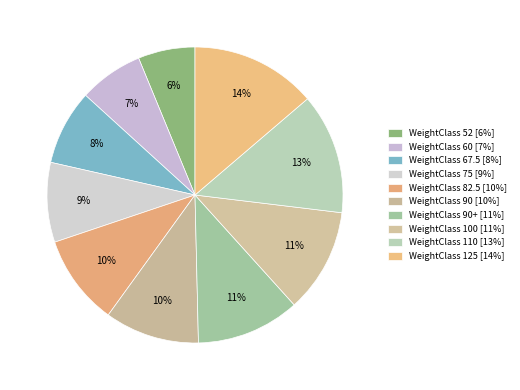

How many slices are in this pie chart?

10